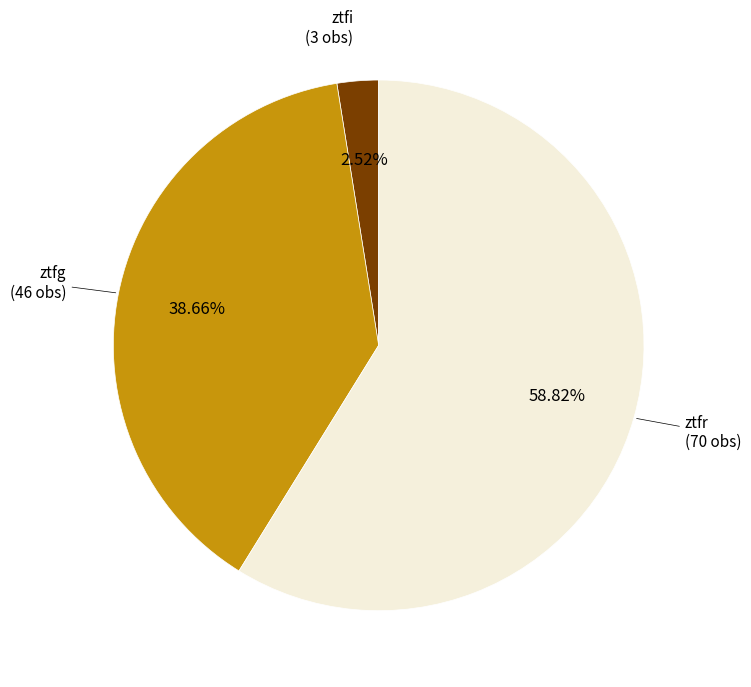

How many slices are in this pie chart?

3